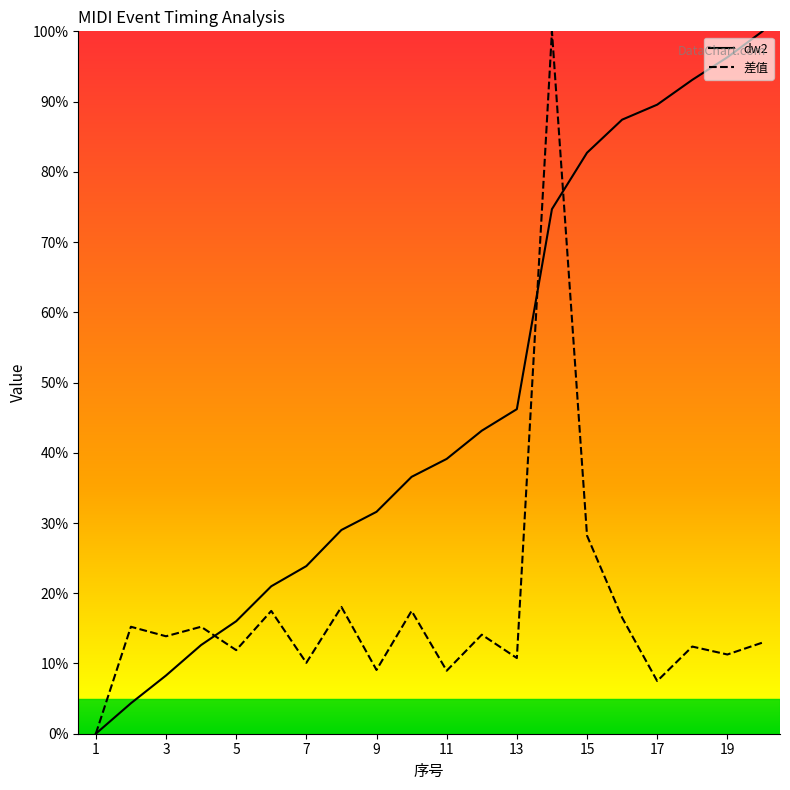

What is the difference between the 差值 values at 16 and 10?

1.0